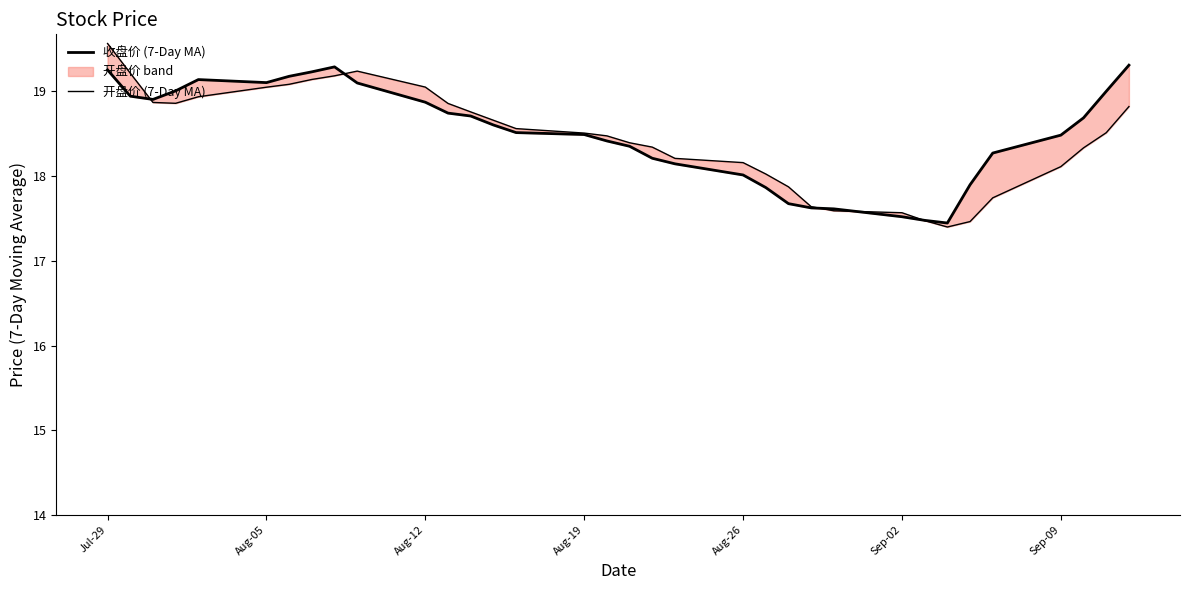

What is the value of the 收盘价 (7-Day MA) point at the 32nd from the left?

17.5